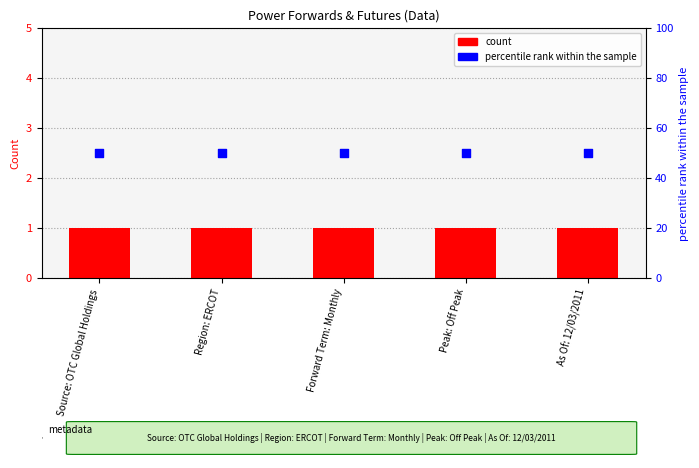

Which series has the largest total across all categories?

percentile rank within the sample